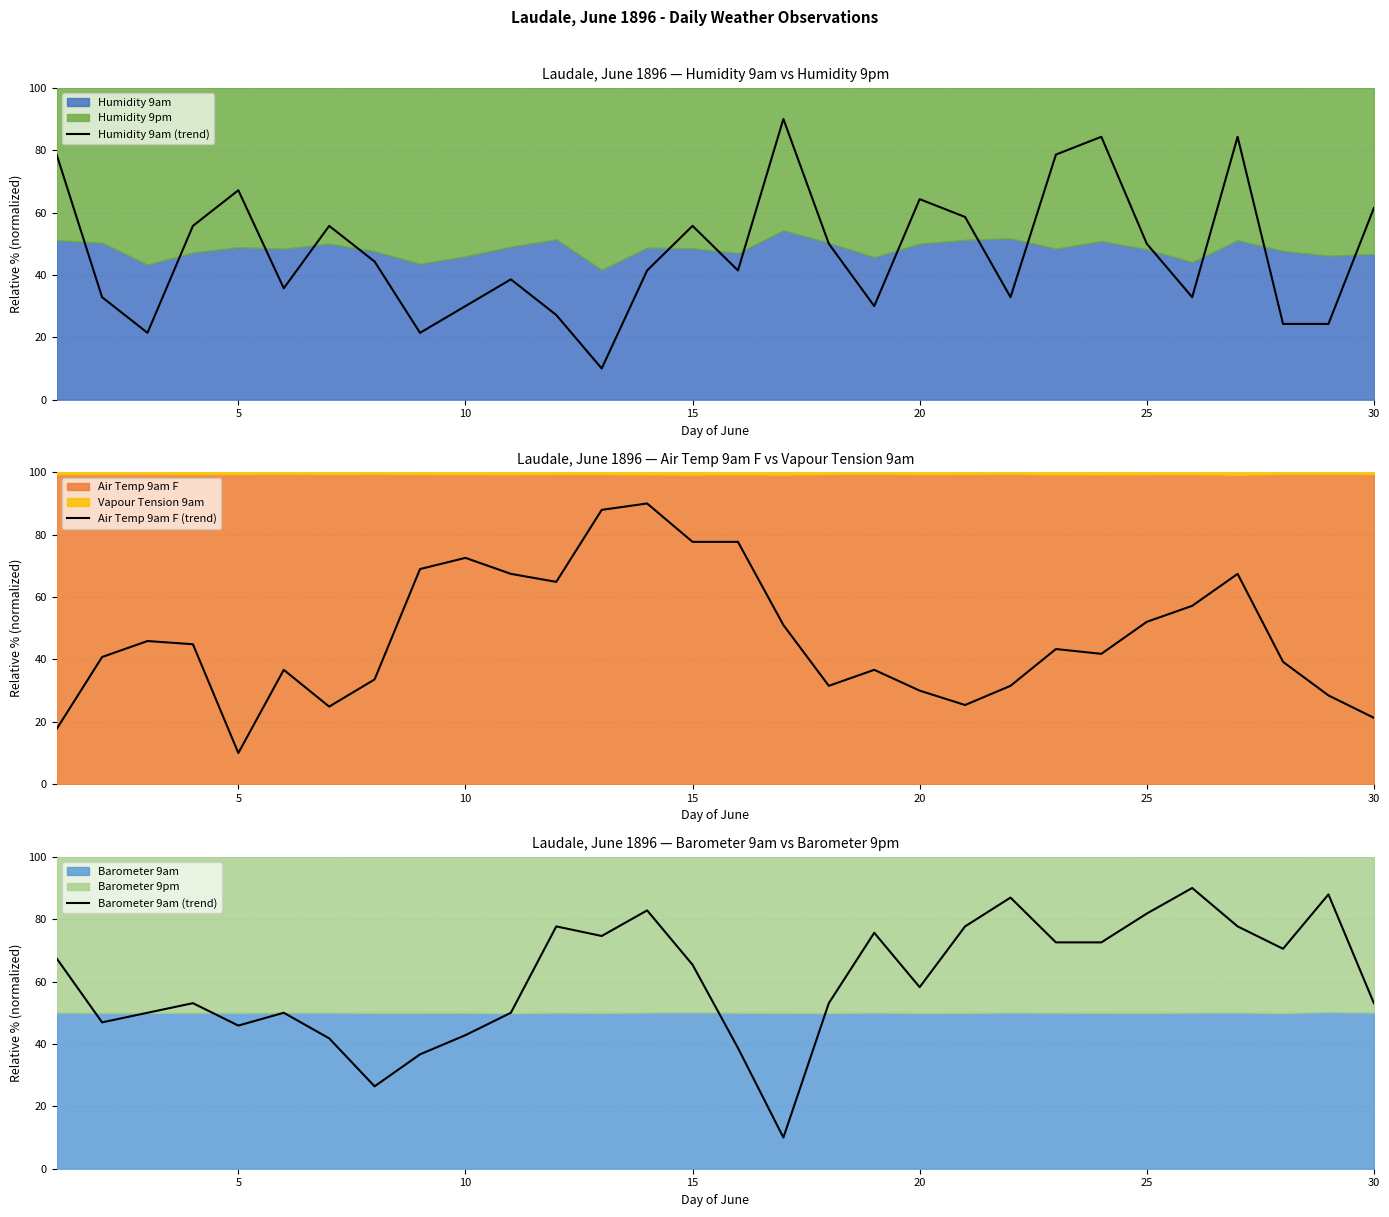

Is it true that Humidity 9am (trend) equals 14.2 at 25?

False